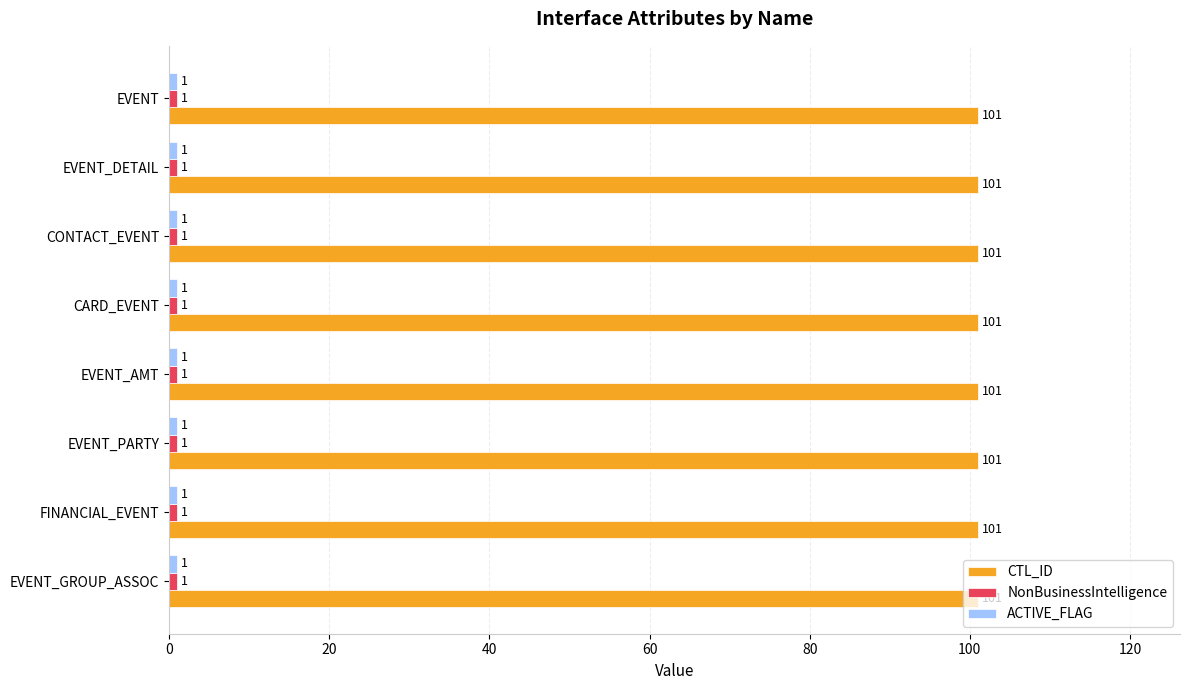

What is the difference between the highest and lowest values at EVENT?

100